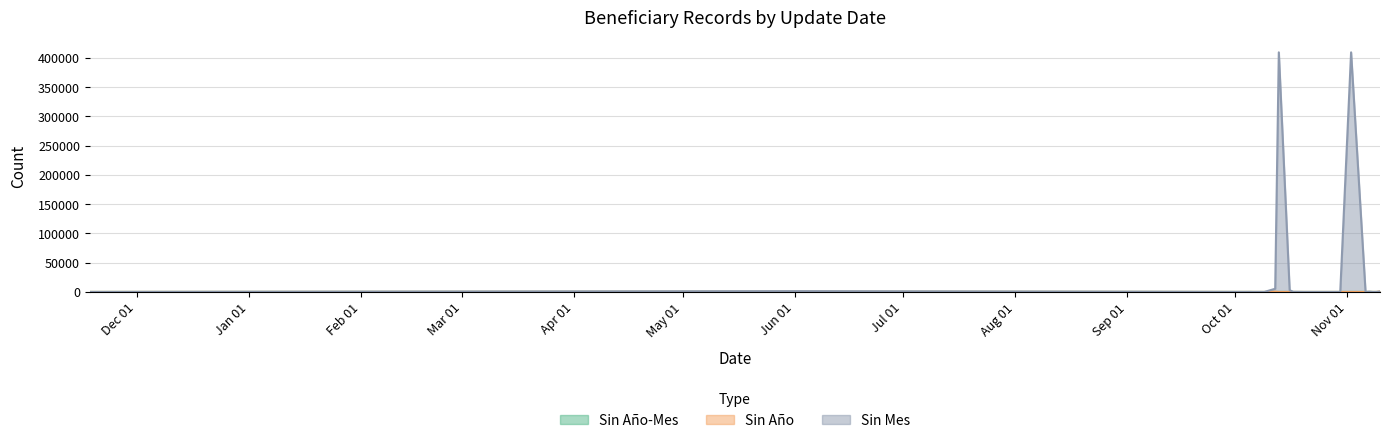

What is the value of the Sin Mes point at the 11th from the left?

150